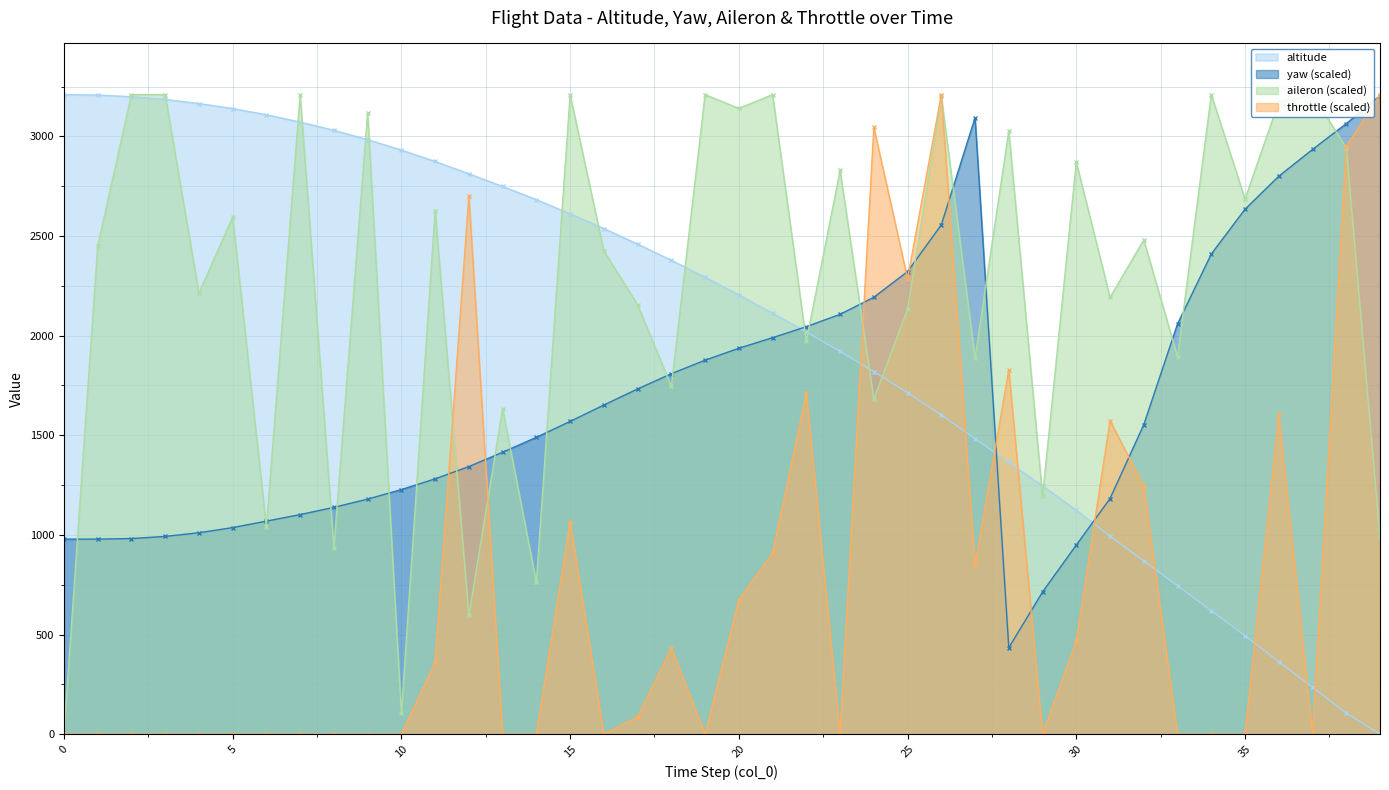

What is the value of the throttle point at the 28th from the left?

847.1